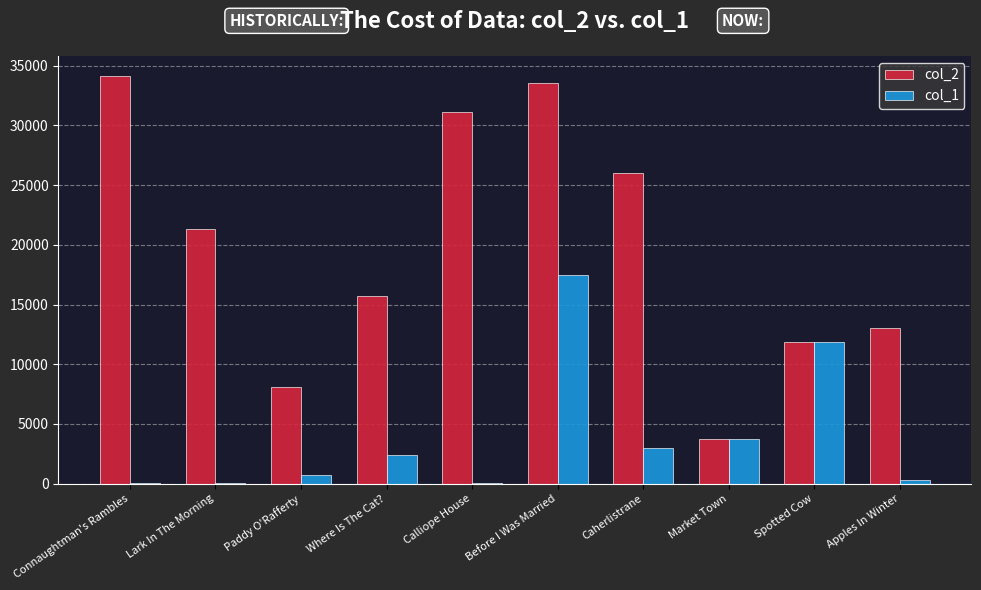

What is the total value across all series at Market Town?

7544